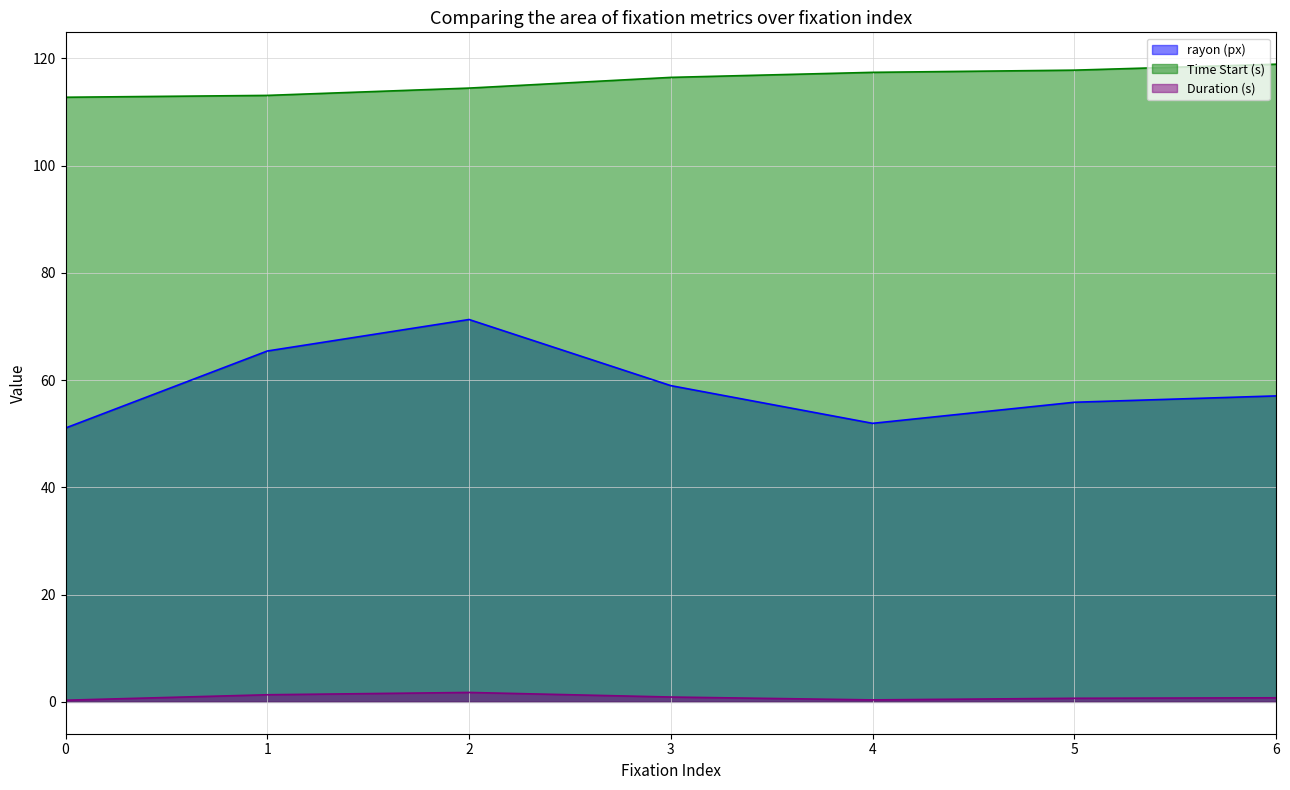

What is the difference between the maximum and minimum values in the Duration (s) series?

1.4